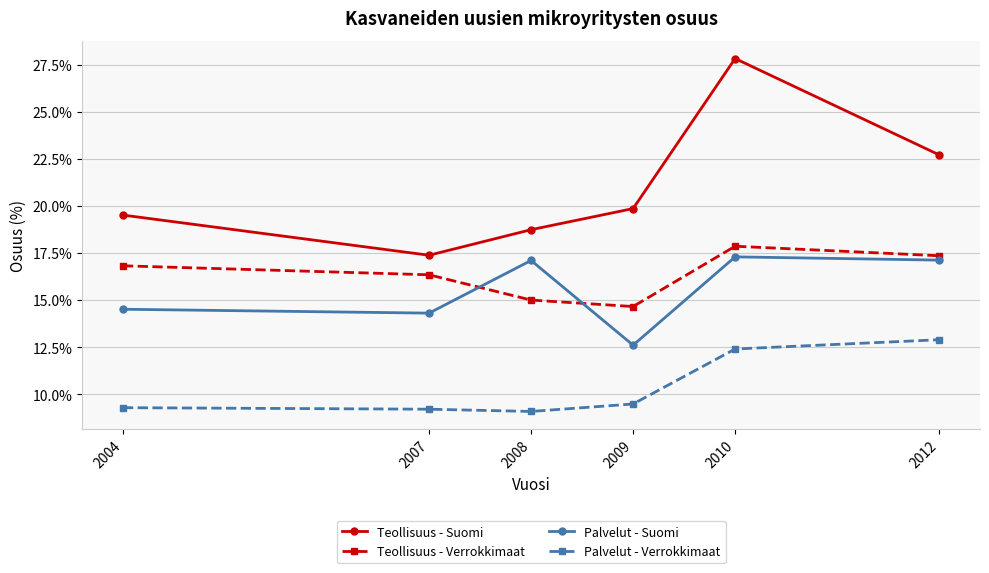

Does the chart have visible grid lines?

Yes